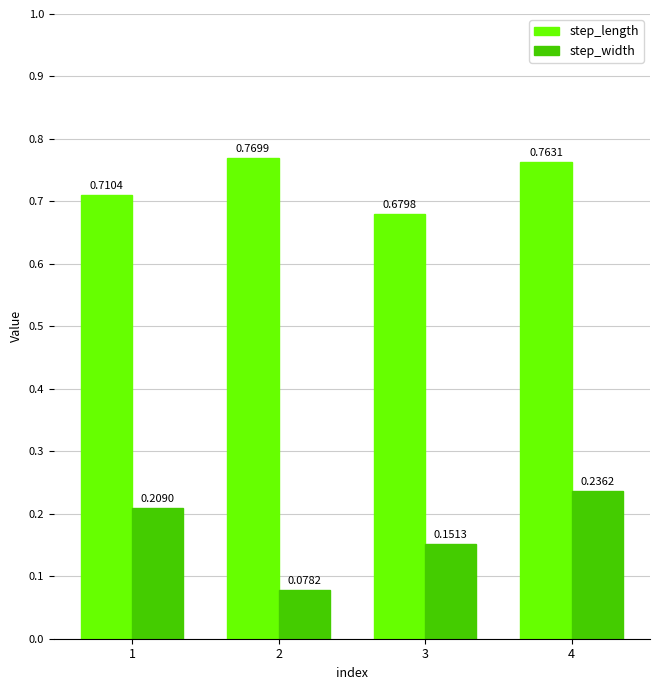

Rank the series by their average value, from lowest to highest.

step_width, step_length